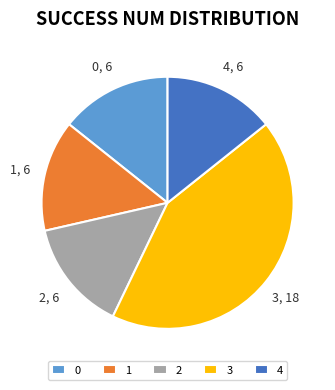

Is 4 the majority of the pie?

No